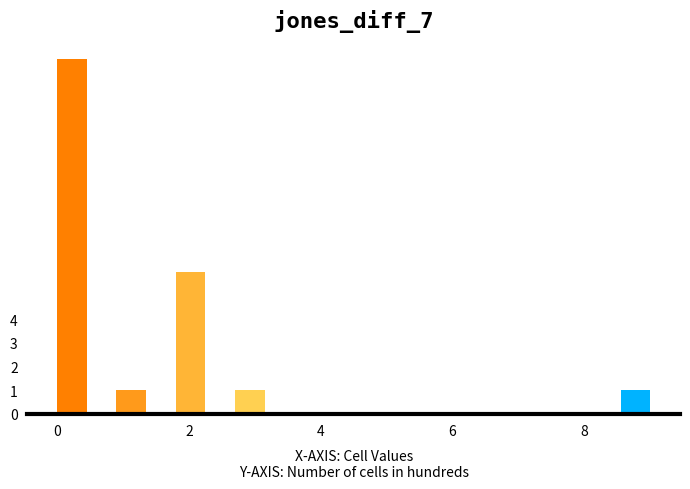

Read against the x-axis, roughly where is the centre of the tallest bar?

0.2